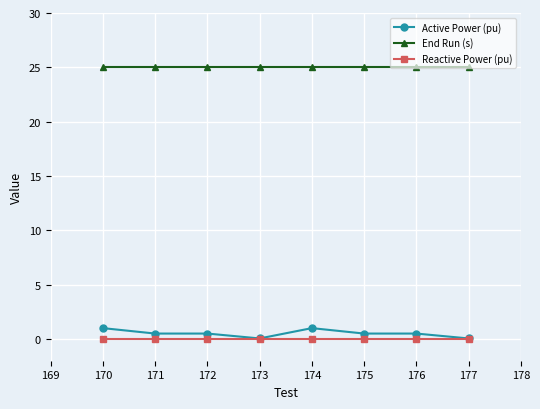

Which series has the largest range (max minus min)?

Active Power (pu)